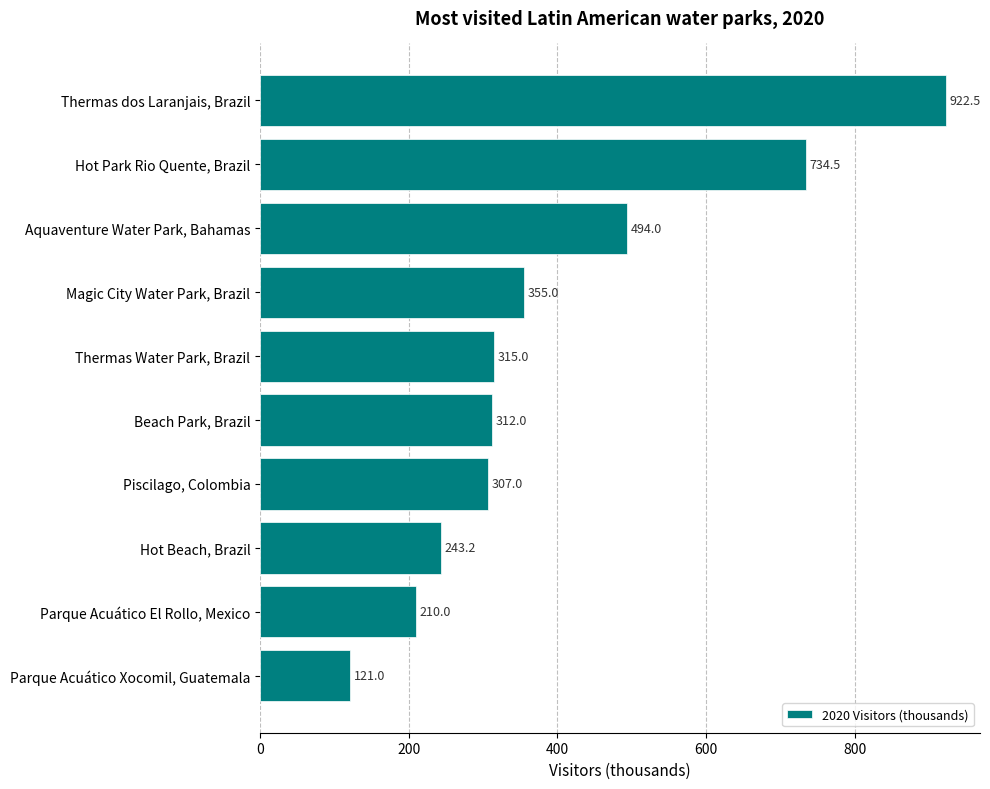

The value at Thermas dos Laranjais, Brazil is 922.5. True or false?

True